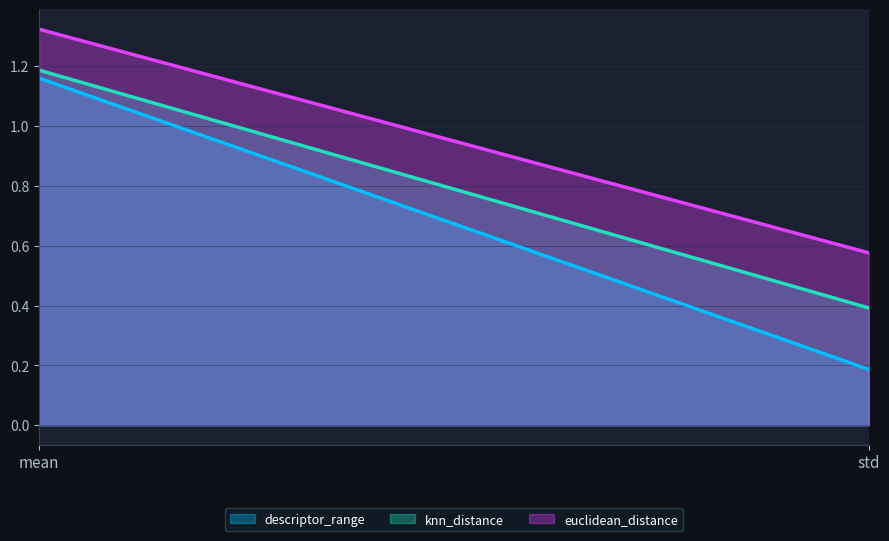

Is it true that euclidean_distance equals 1.3 at mean?

True